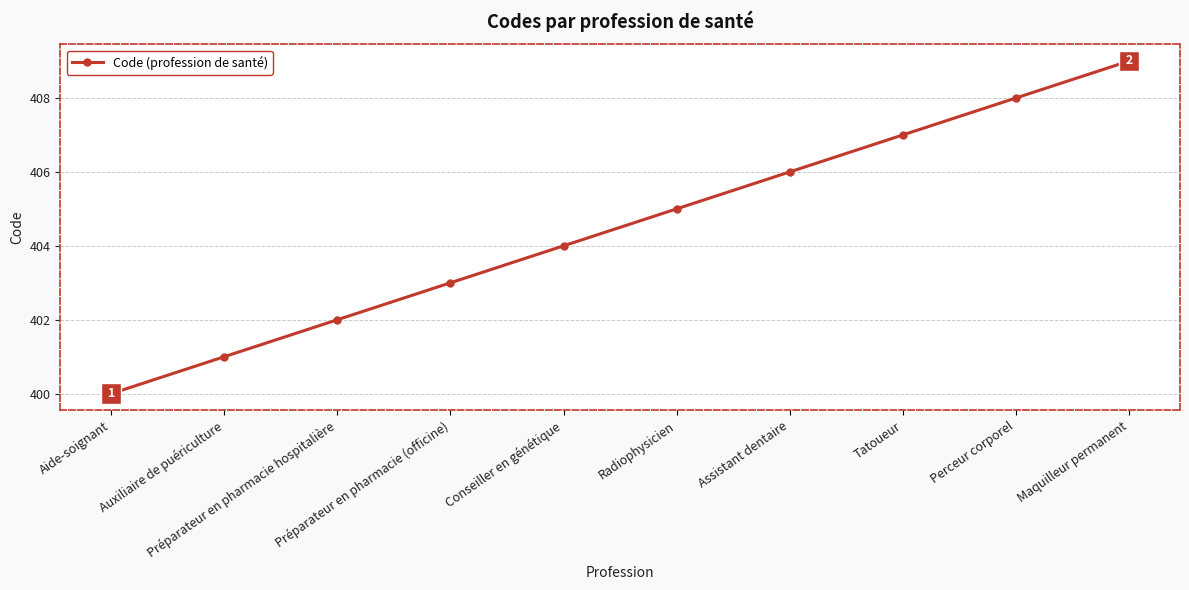

List the labels in order of value, smallest first.

Aide-soignant, Auxiliaire de puériculture, Préparateur en pharmacie hospitalière, Préparateur en pharmacie (officine), Conseiller en génétique, Radiophysicien, Assistant dentaire, Tatoueur, Perceur corporel, Maquilleur permanent